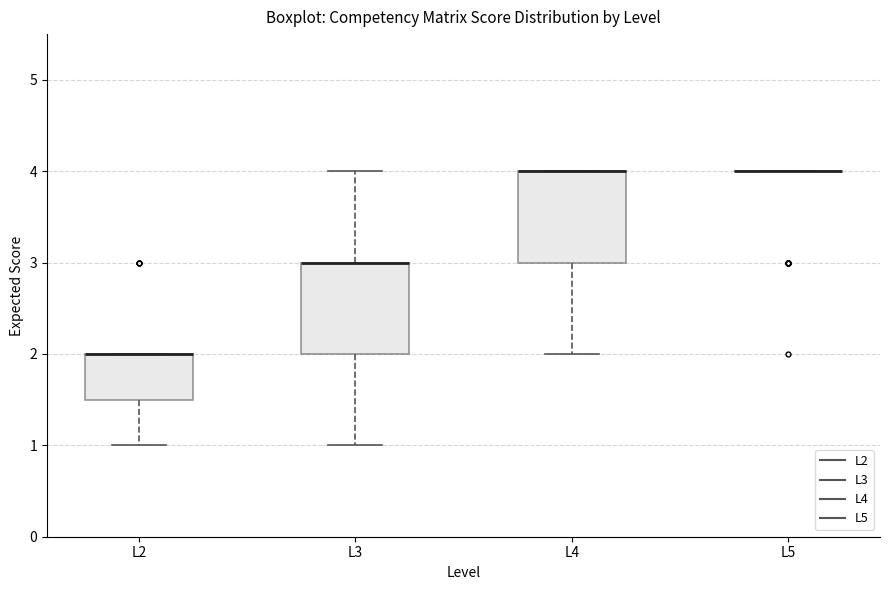

Reading left to right, read every box against the y-axis: the position of its median line, the range the box covers, and the ends of its whiskers. The values are not printed on the chart, so give them approximately, as read against the axis.

L2: median 2.0 (drawn on the box's upper edge), box 1.5 to 2.0, whiskers 1.0 to 2.0
L3: median 3.0 (drawn on the box's upper edge), box 2.0 to 3.0, whiskers 1.0 to 4.0
L4: median 4.0 (drawn on the box's upper edge), box 3.0 to 4.0, whiskers 2.0 to 4.0
L5: box collapsed to a line at 4.0, whiskers 4.0 to 4.0